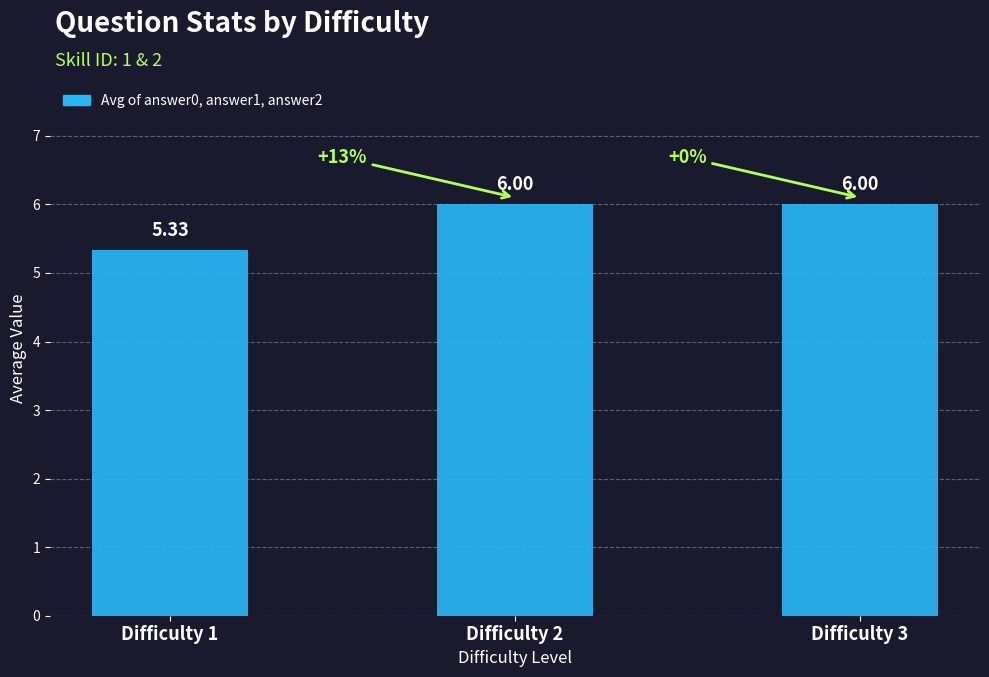

What is the ratio of the value at Difficulty 3 to the value at Difficulty 2?

1.0